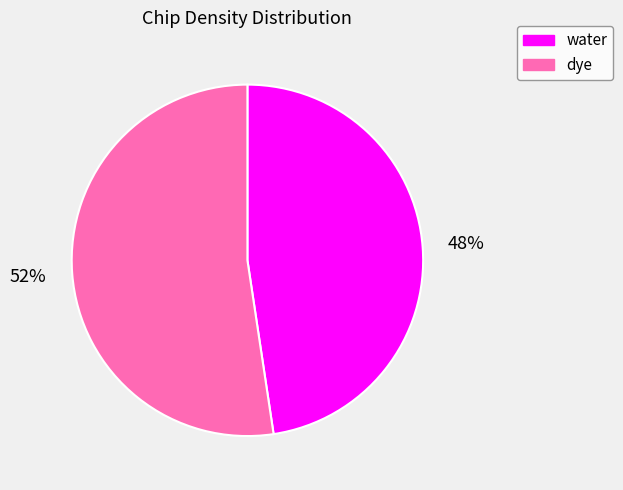

What is the smallest slice in the pie chart?

water